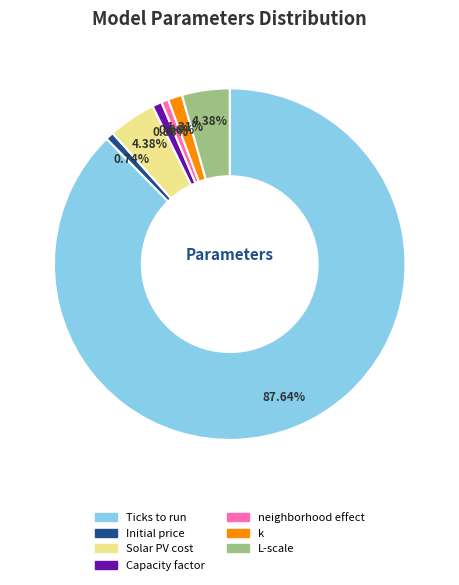

Does Ticks to run represent more than half of the total?

Yes